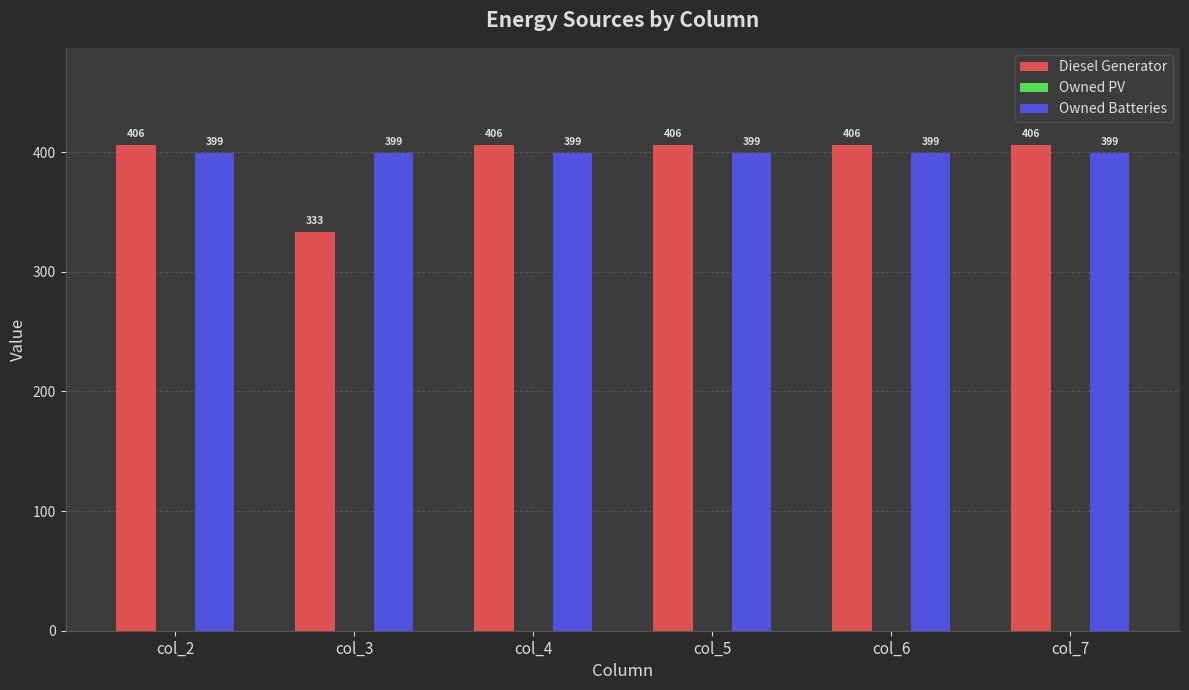

What is the spread (max minus min) of values at col_6?

7